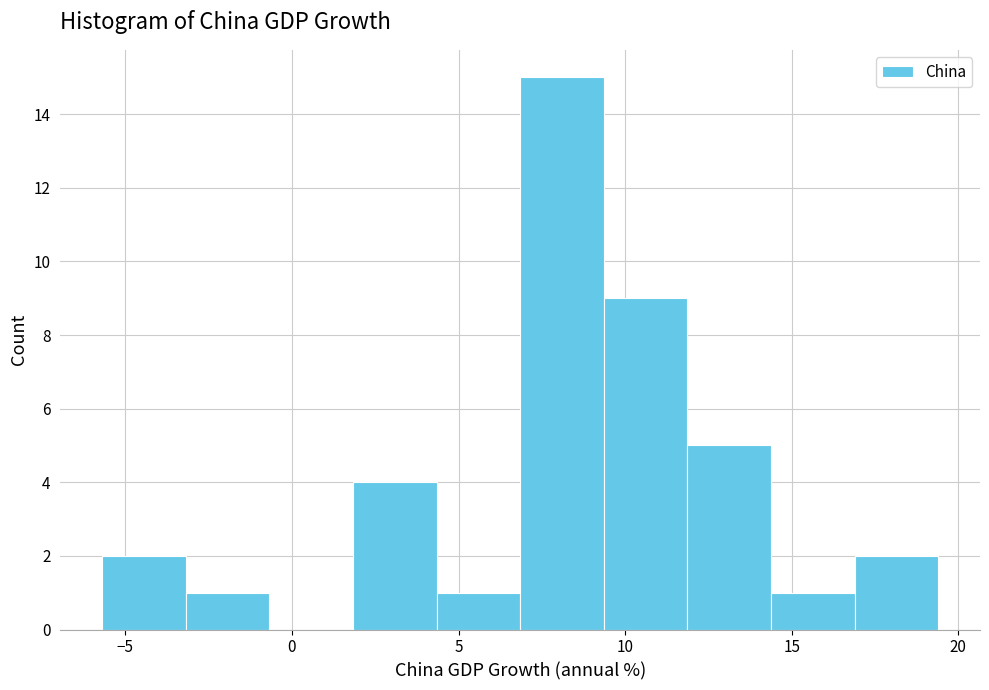

Reading left to right, list every bar in this chart as the range it spans on the x-axis followed by its height. Neither the bar edges nor the heights are printed on the chart, so give them approximately, as read against the axes.

-5.5 to -3.0: 2
-3.0 to -0.5: 1
-0.5 to 2.0: 0
2.0 to 4.5: 4
4.5 to 7.0: 1
7.0 to 9.5: 15
9.5 to 12.0: 9
12.0 to 14.5: 5
14.5 to 17.0: 1
17.0 to 19.5: 2